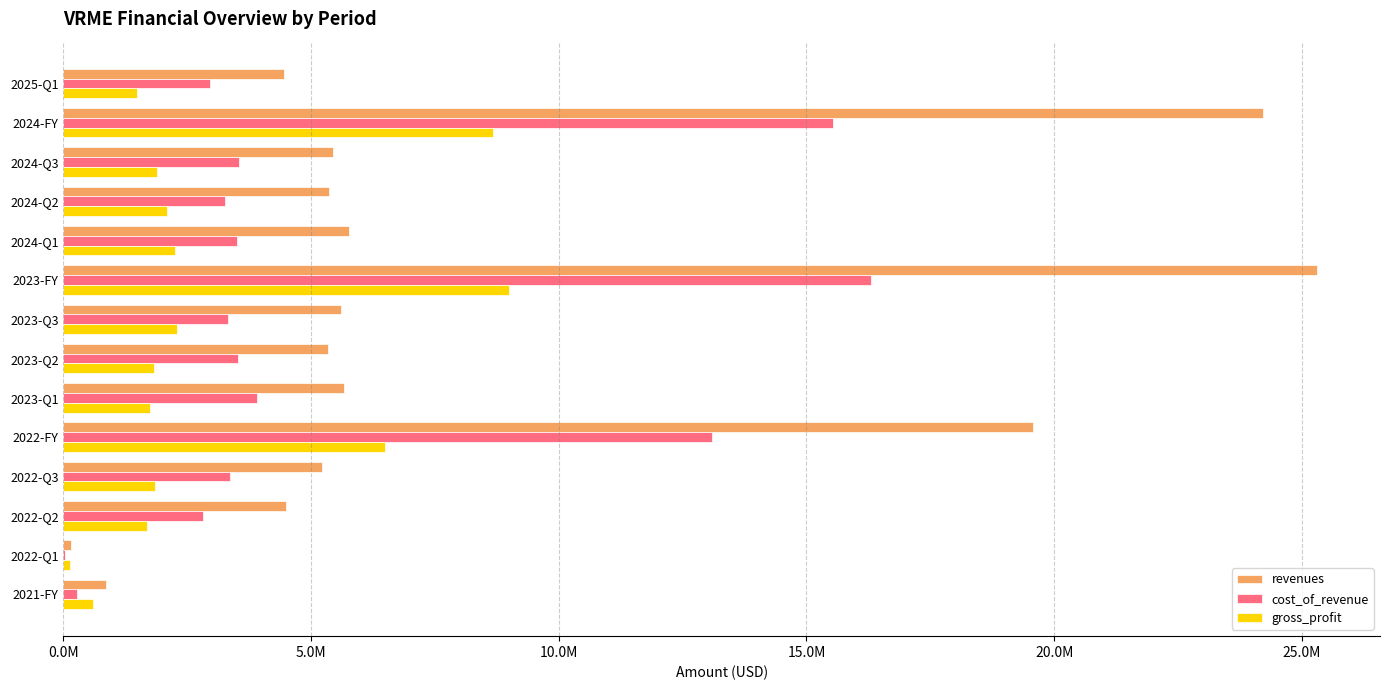

What are all the series names shown in the legend?

revenues, cost_of_revenue, gross_profit